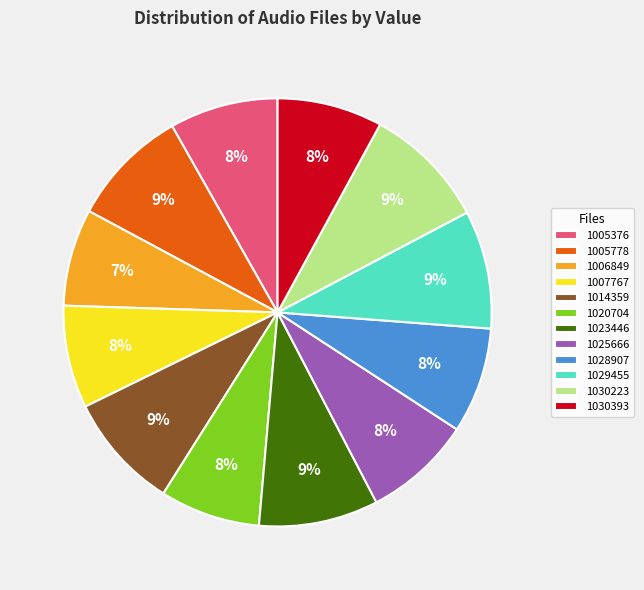

Does any single category account for the majority?

No